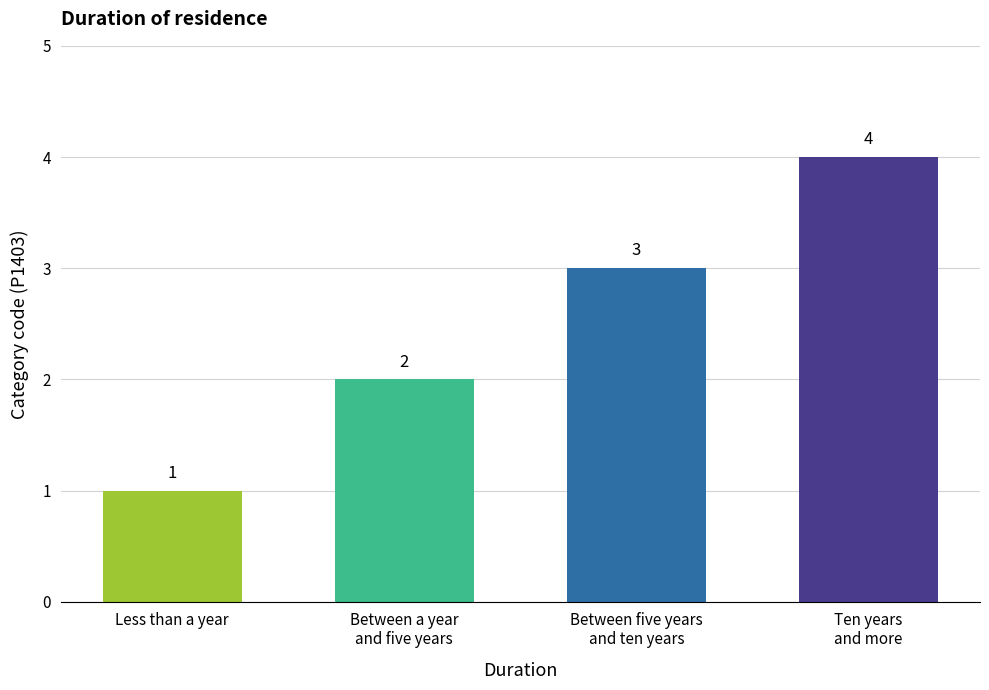

How many values are between 2 and 4?

3